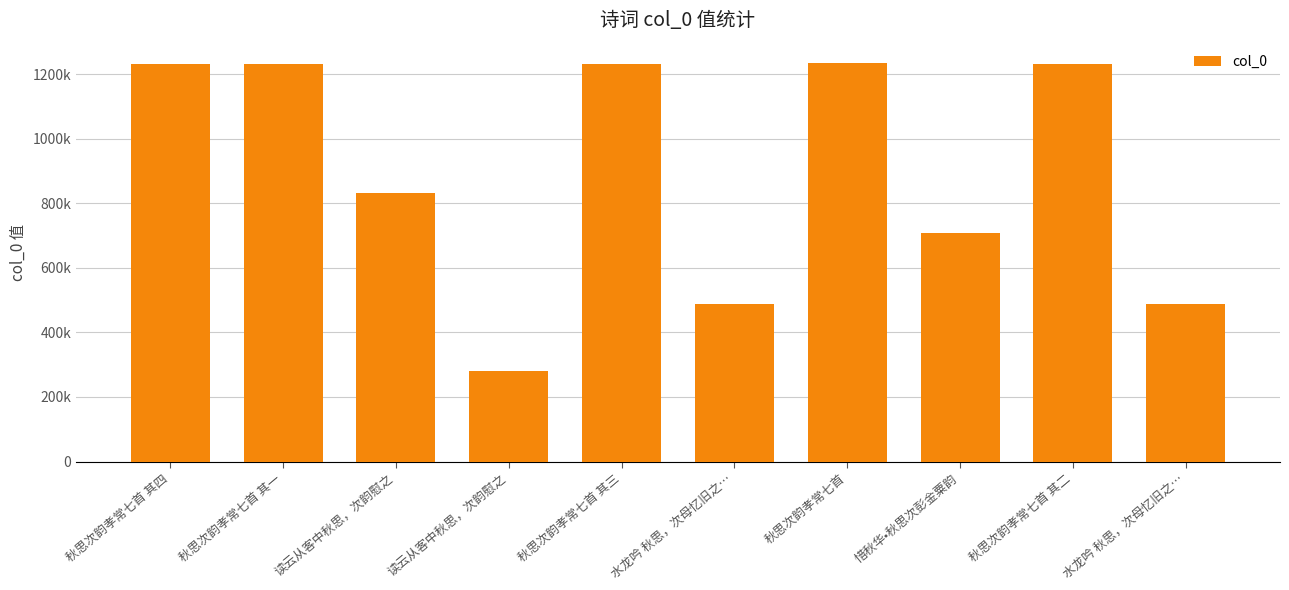

Does the chart contain any negative values?

No